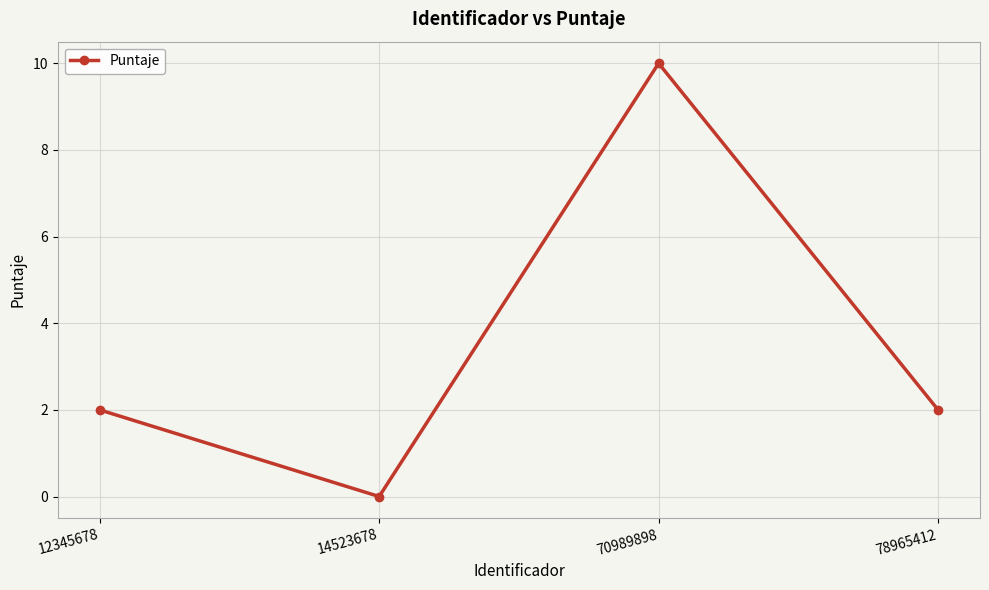

How many values are between 2 and 10?

3